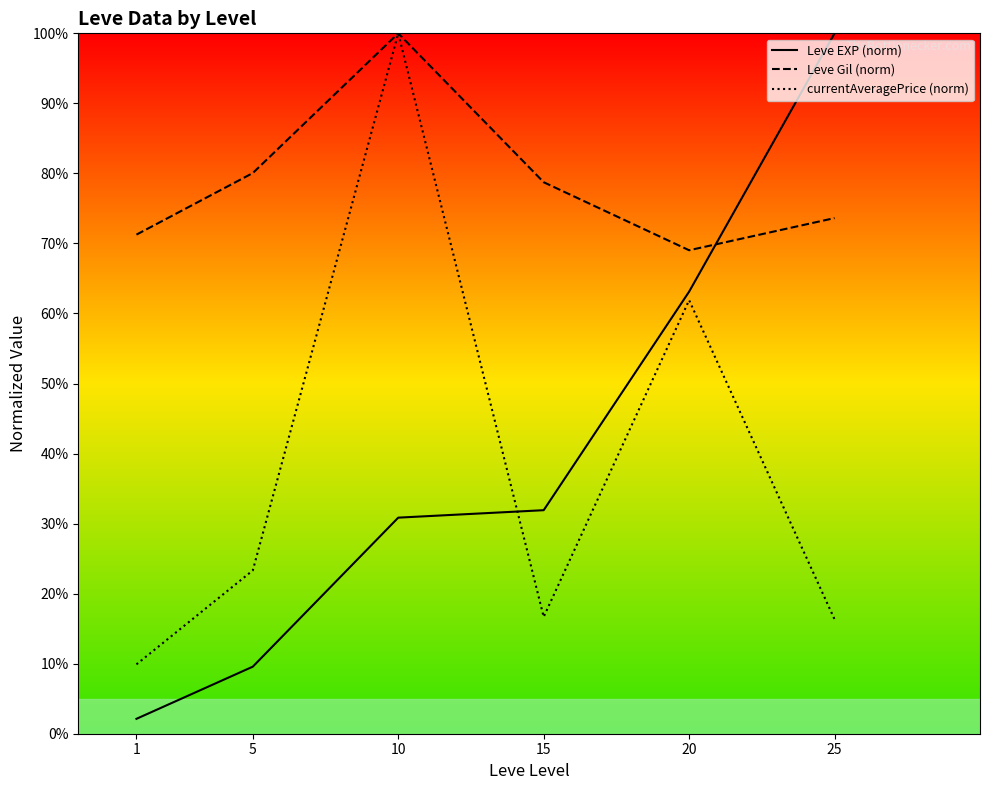

True or false: Leve EXP (norm) and currentAveragePrice (norm) intersect in this chart.

True